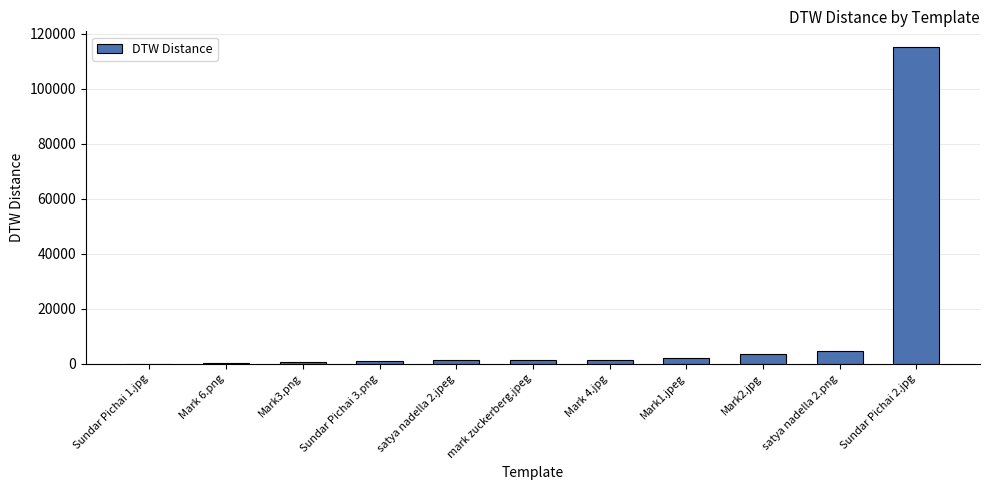

What is the sum of all values?

131133